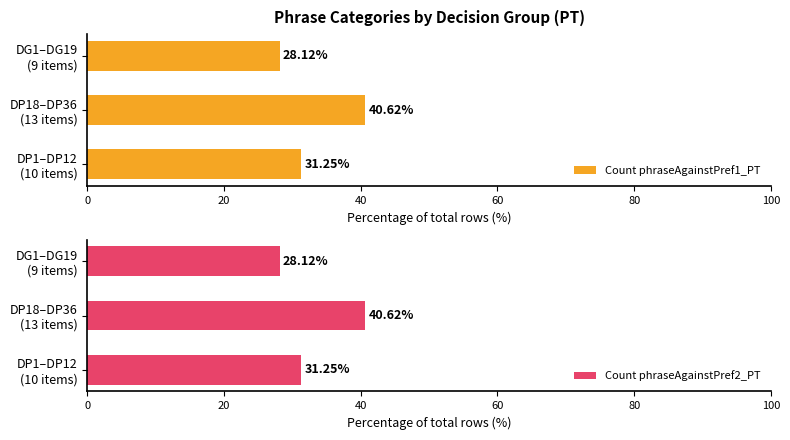

What is the average value of the Count phraseAgainstPref2_PT series?

33.3